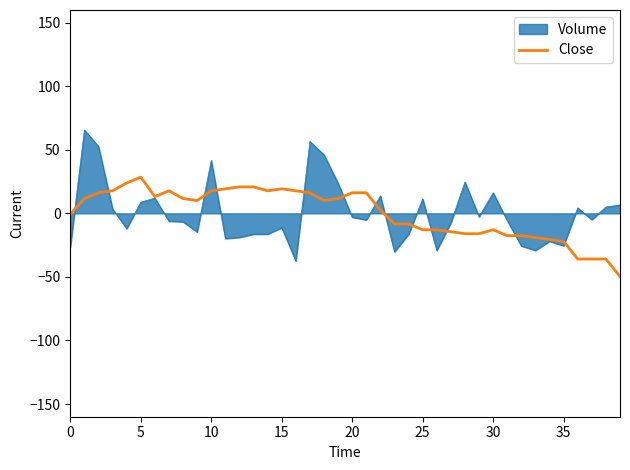

Rank the series by their maximum value, from highest to lowest.

Volume, Close